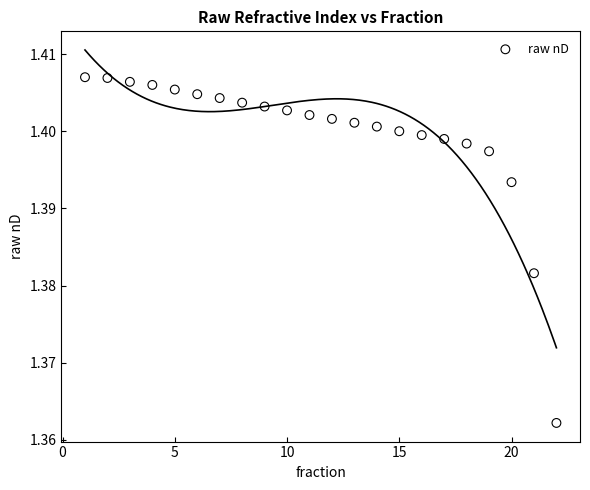

What is the range of X values (max minus min)?

21.0